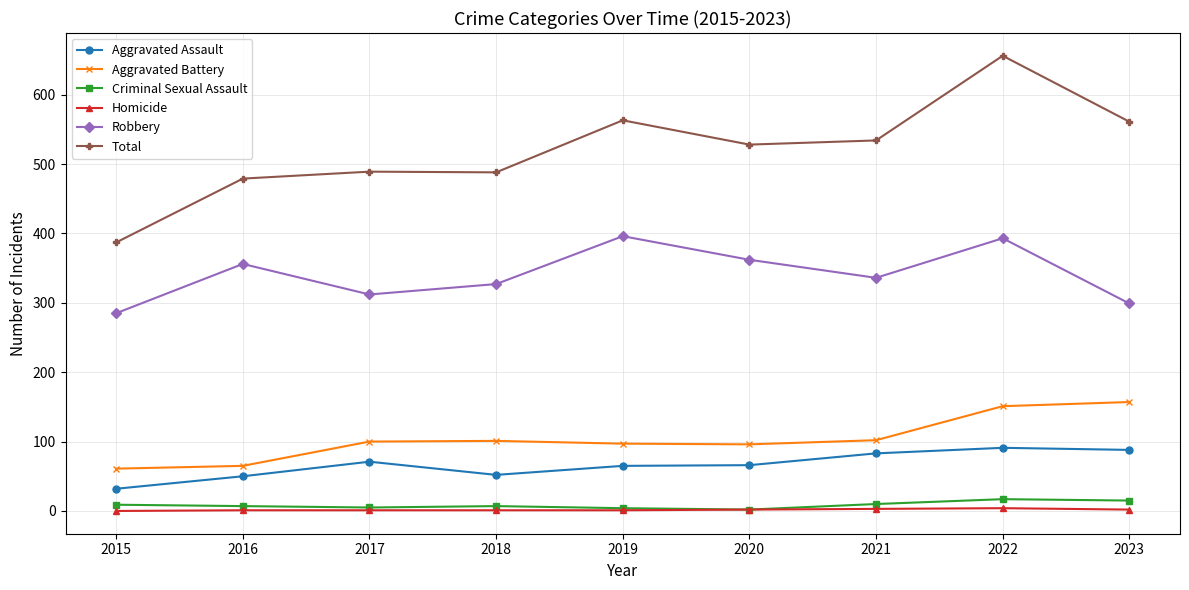

The value of Homicide at 2015 is 0. True or false?

True